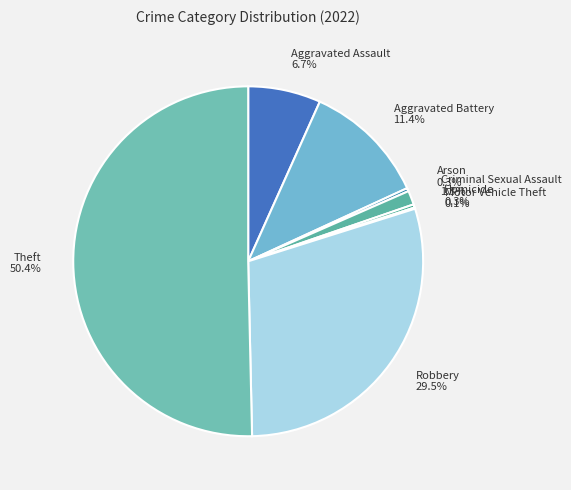

Between Theft and Aggravated Assault, which is larger?

Theft